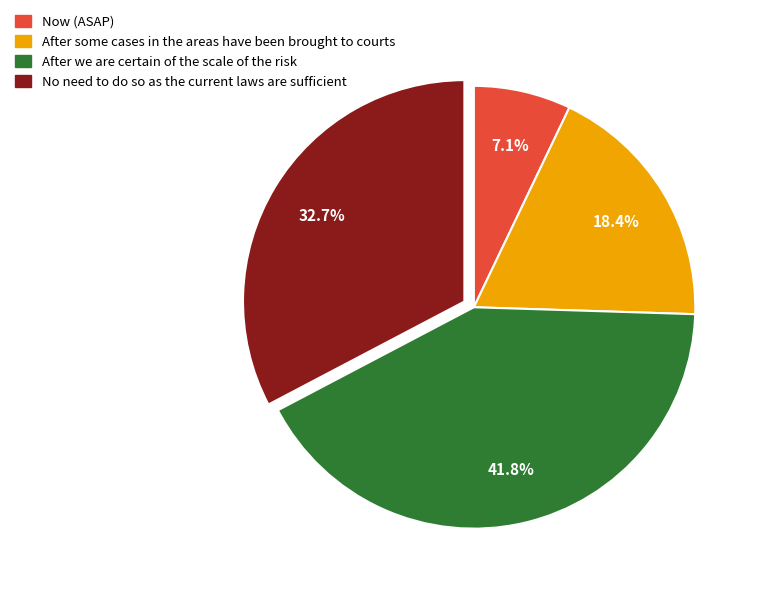

Does any single category account for the majority?

No